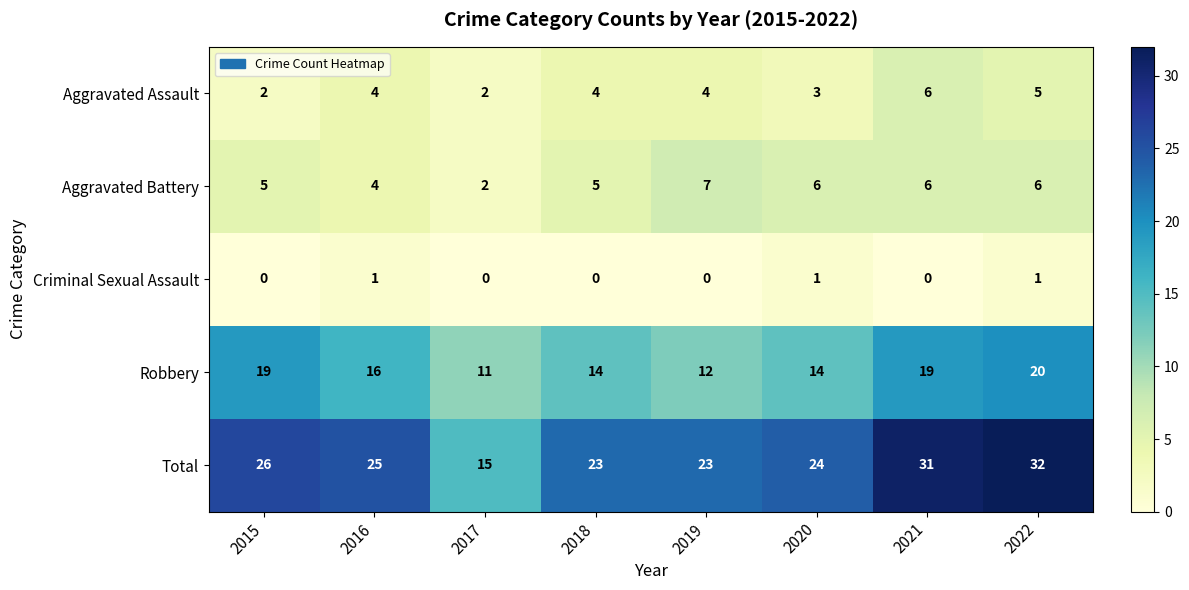

What is the difference between the second highest and minimum values in the Aggravated Assault series?

3